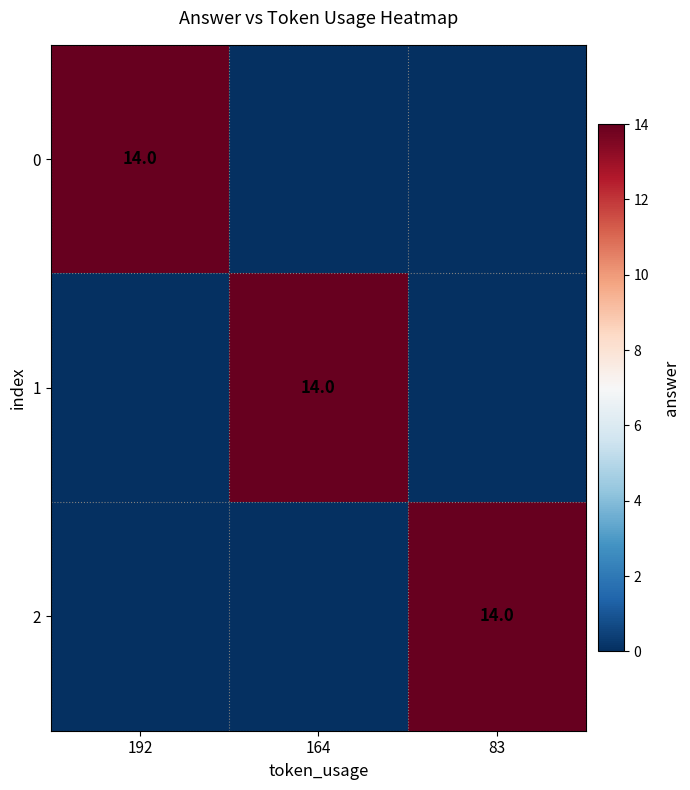

The 1 series shows 14 at 164. True or false?

True